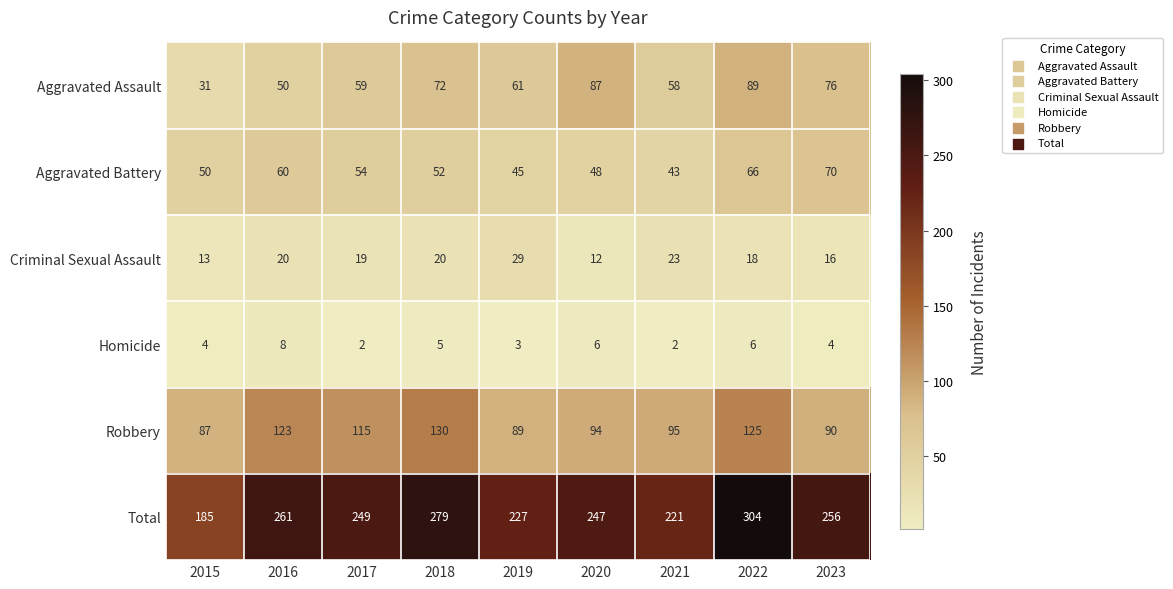

Is it true that Aggravated Battery equals 28 at 2022?

False